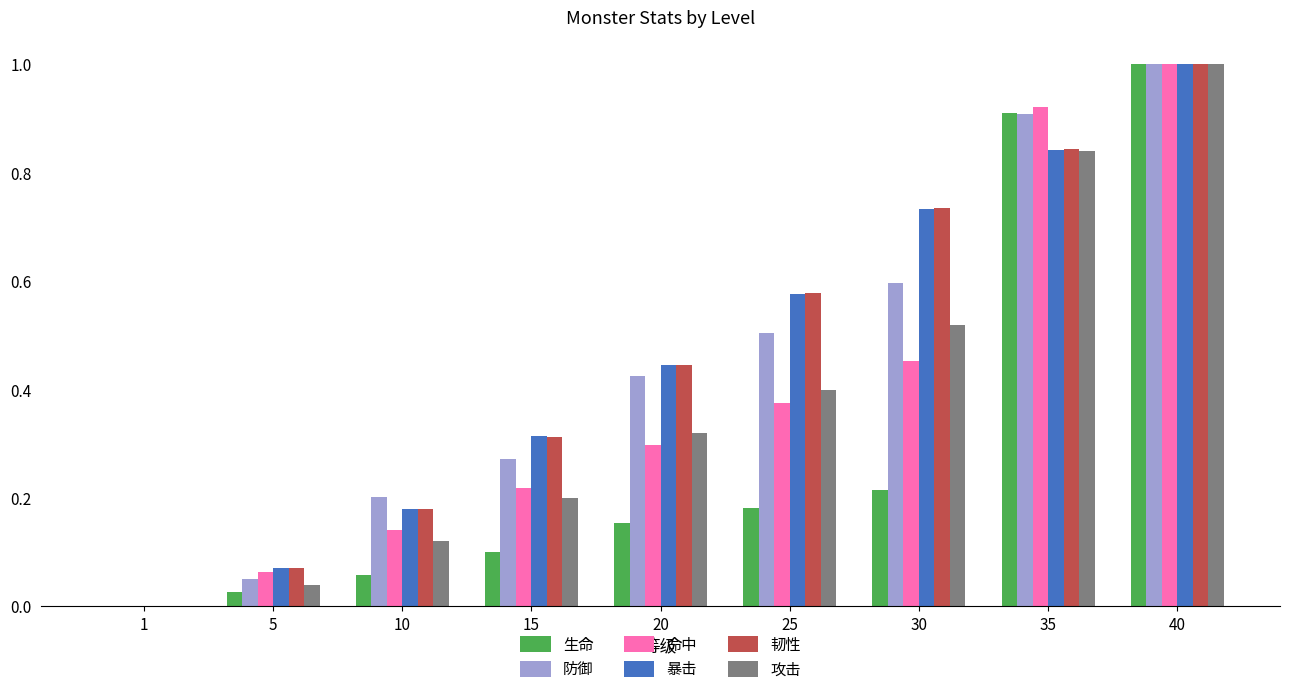

How many data points in 生命 are above 0?

8